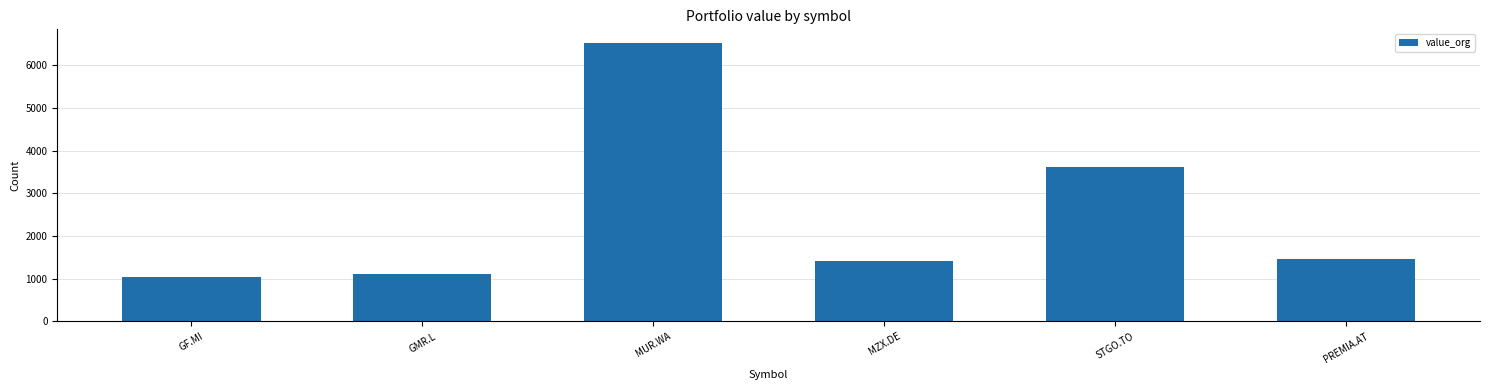

What is the difference between the maximum and minimum values?

5485.5